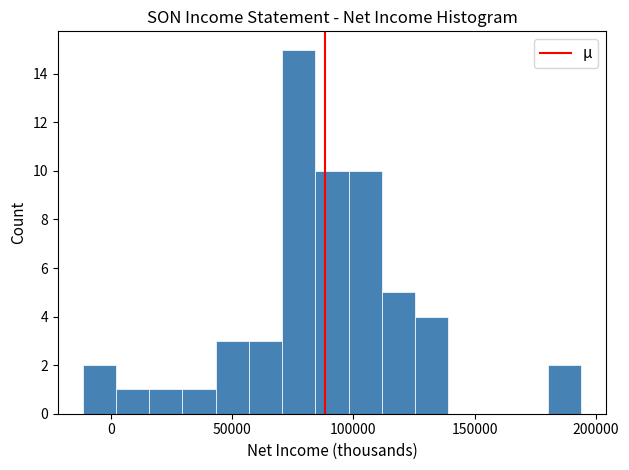

Around what value on the x-axis is the tallest bar? Give the approximate position of its centre, as read against the axis.

75000